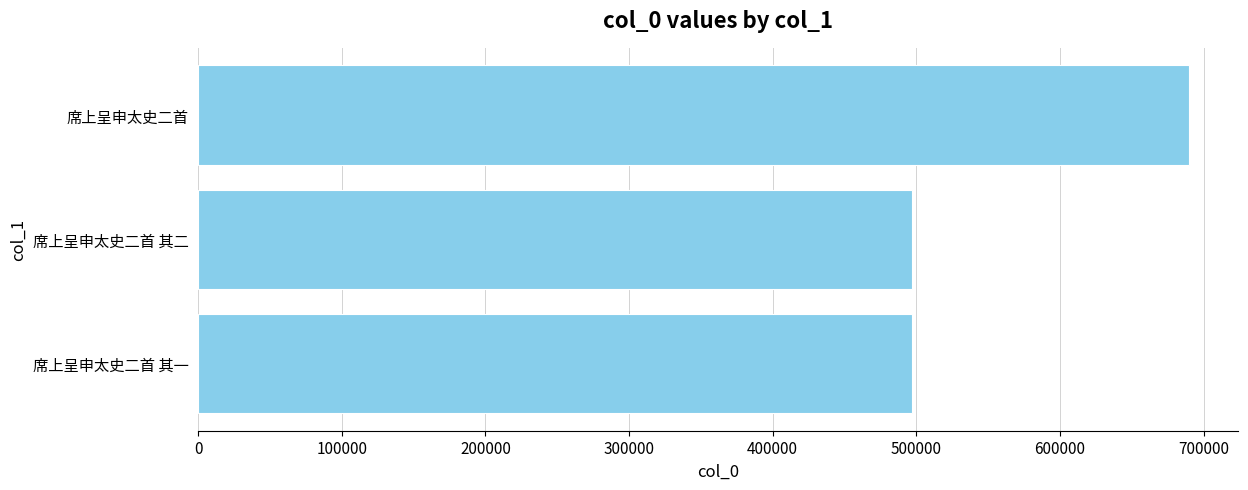

How many series are shown in this chart?

1